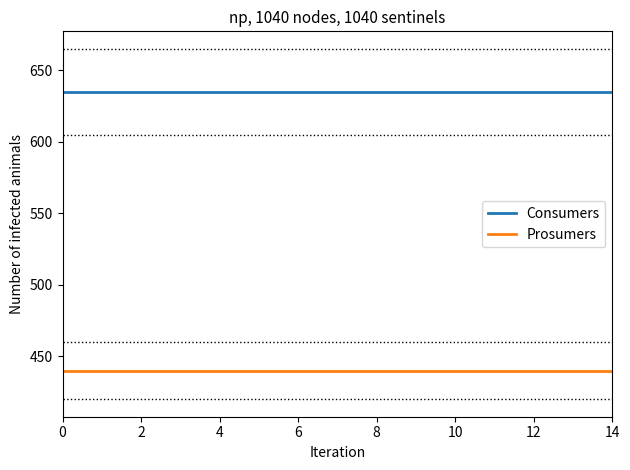

What is the minimum value for Prosumers?

440